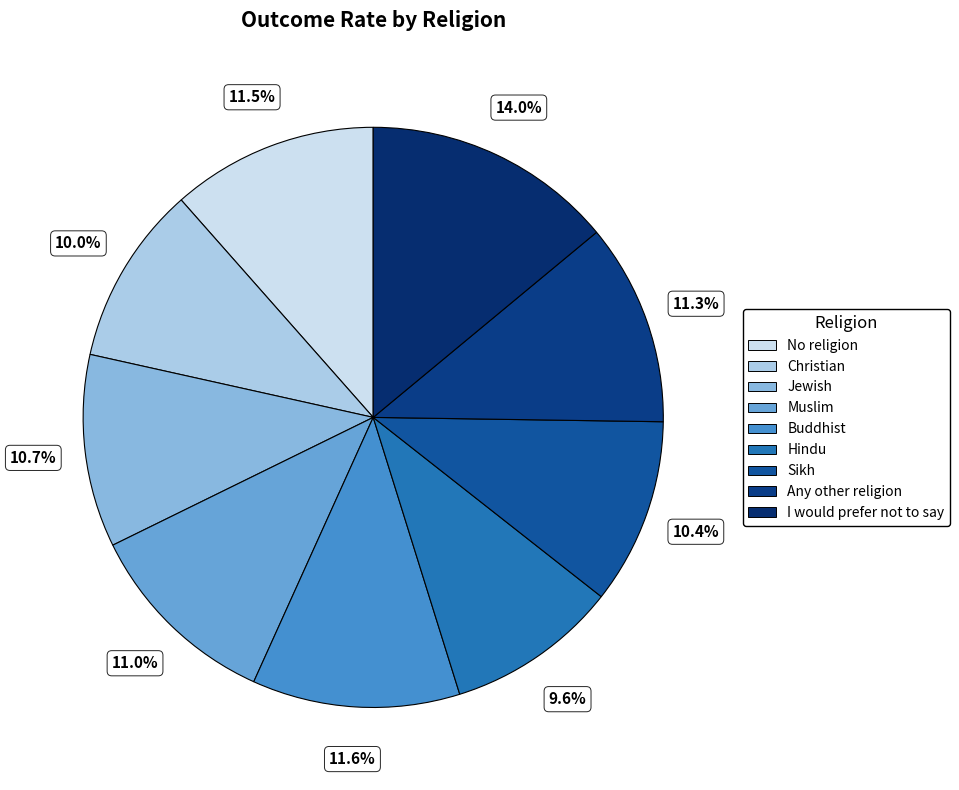

Is there any slice that represents more than half of the pie?

No